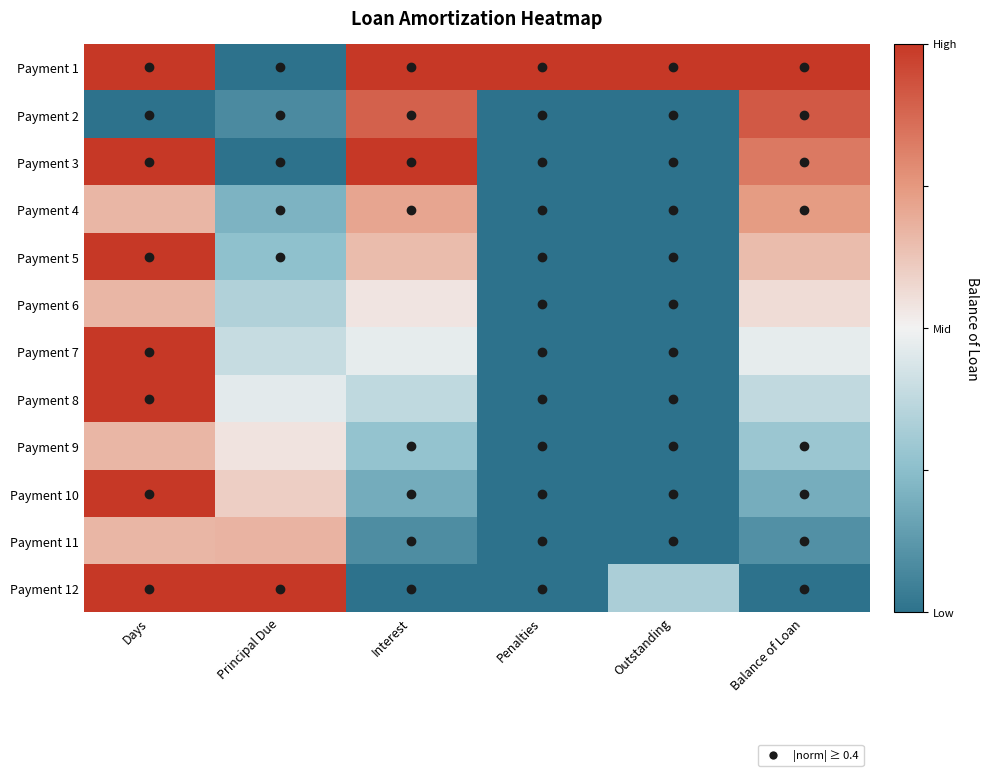

Reading left to right, list all the values displayed in this chart.

Payment 1: Days=1.0	Principal Due=-1.0	Interest=1.0	Penalties=1.0	Outstanding=1.0	Balance of Loan=1.0
Payment 2: Days=-1.0	Principal Due=-0.8	Interest=0.8	Penalties=-1.0	Outstanding=-1.0	Balance of Loan=0.8
Payment 3: Days=1.0	Principal Due=-1.0	Interest=1.0	Penalties=-1.0	Outstanding=-1.0	Balance of Loan=0.7
Payment 4: Days=0.3	Principal Due=-0.6	Interest=0.4	Penalties=-1.0	Outstanding=-1.0	Balance of Loan=0.5
Payment 5: Days=1.0	Principal Due=-0.5	Interest=0.3	Penalties=-1.0	Outstanding=-1.0	Balance of Loan=0.3
Payment 6: Days=0.3	Principal Due=-0.3	Interest=0.1	Penalties=-1.0	Outstanding=-1.0	Balance of Loan=0.1
Payment 7: Days=1.0	Principal Due=-0.2	Interest=-0.1	Penalties=-1.0	Outstanding=-1.0	Balance of Loan=-0.1
Payment 8: Days=1.0	Principal Due=-0.1	Interest=-0.2	Penalties=-1.0	Outstanding=-1.0	Balance of Loan=-0.2
Payment 9: Days=0.3	Principal Due=0.1	Interest=-0.5	Penalties=-1.0	Outstanding=-1.0	Balance of Loan=-0.4
Payment 10: Days=1.0	Principal Due=0.2	Interest=-0.6	Penalties=-1.0	Outstanding=-1.0	Balance of Loan=-0.6
Payment 11: Days=0.3	Principal Due=0.3	Interest=-0.8	Penalties=-1.0	Outstanding=-1.0	Balance of Loan=-0.8
Payment 12: Days=1.0	Principal Due=1.0	Interest=-1.0	Penalties=-1.0	Outstanding=-0.4	Balance of Loan=-1.0